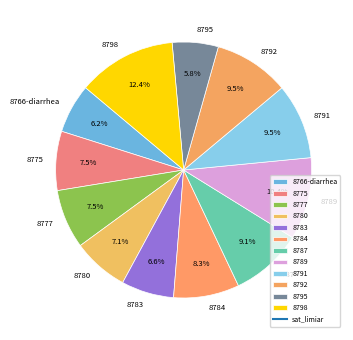

What portion of the pie excludes 8777?

92.5%